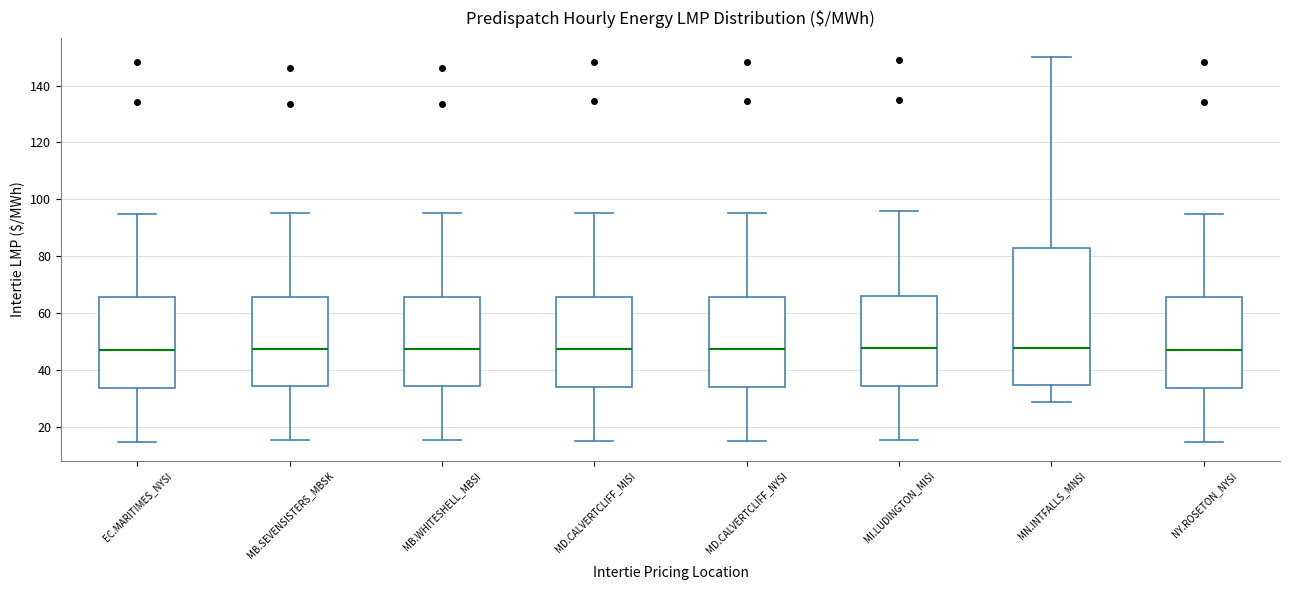

Where does the lower whisker of the box for MB.SEVENSISTERS_MBSK end on the y-axis? The values are not printed on the chart, so give them approximately, as read against the axis.

16